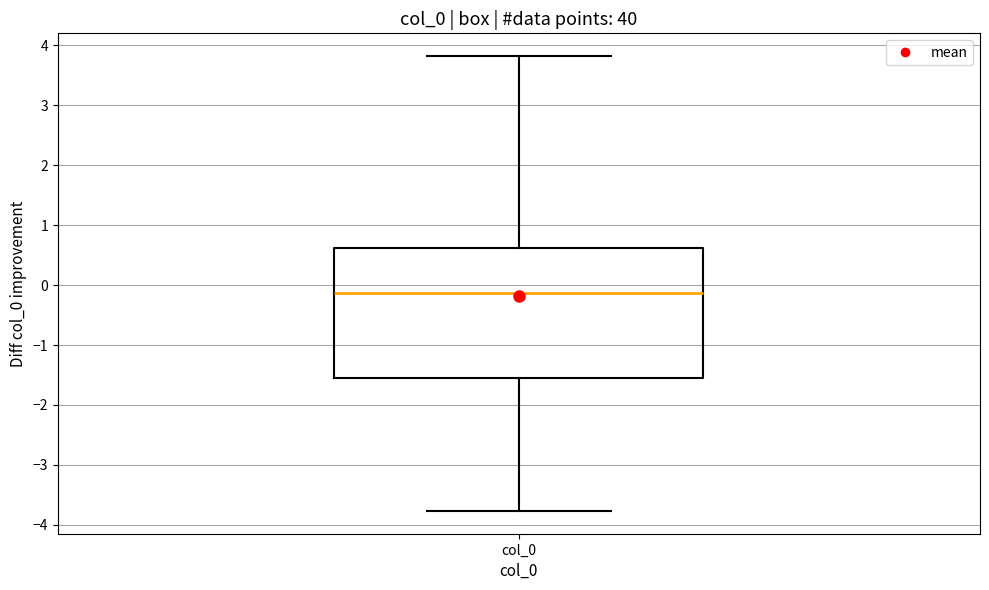

Where is the lower edge of the box for col_0 on the y-axis? The values are not printed on the chart, so give them approximately, as read against the axis.

-1.6